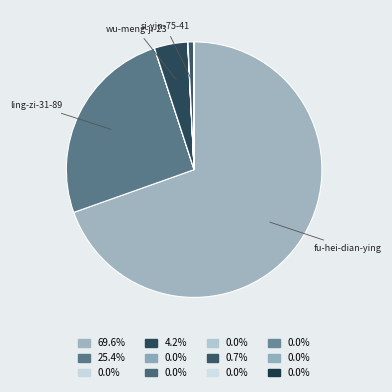

To the nearest percent, what is the average slice percentage?

8%